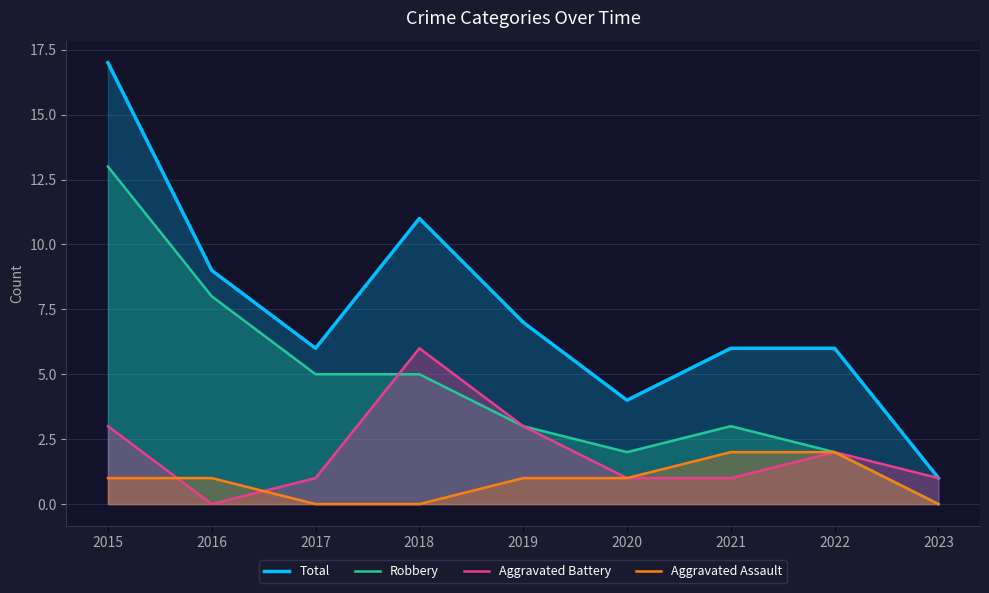

Reading left to right, transcribe all the data shown in this chart.

Total: 17	9	6	11	7	4	6	6	1
Robbery: 13	8	5	5	3	2	3	2	0
Aggravated Battery: 3	0	1	6	3	1	1	2	1
Aggravated Assault: 1	1	0	0	1	1	2	2	0